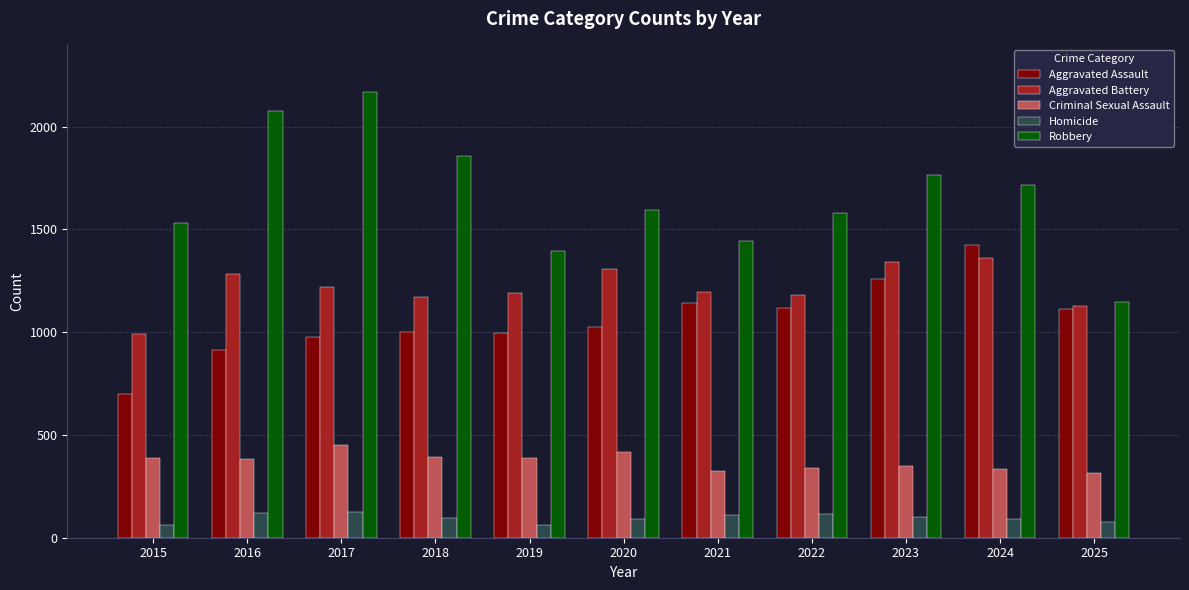

What is the difference between the maximum and minimum values in the Homicide series?

63